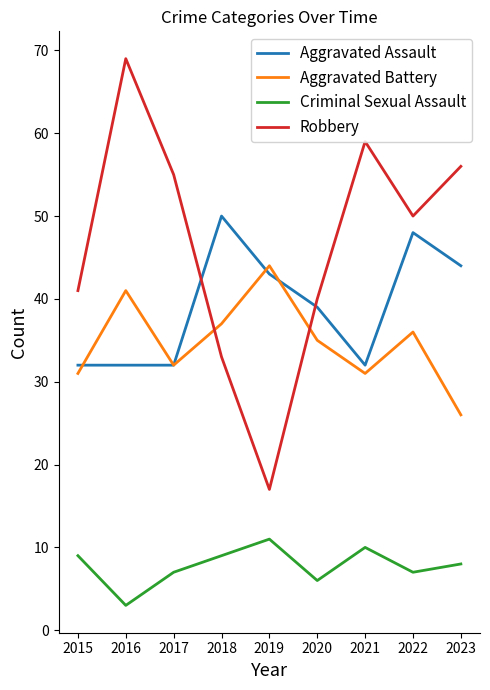

What is the spread (max minus min) of values at 2020?

34